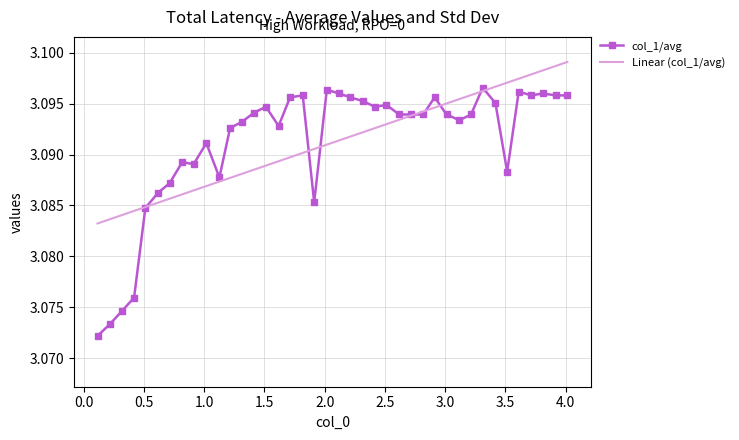

Rank the series by their maximum value, from lowest to highest.

col_1/avg, Linear (col_1/avg)